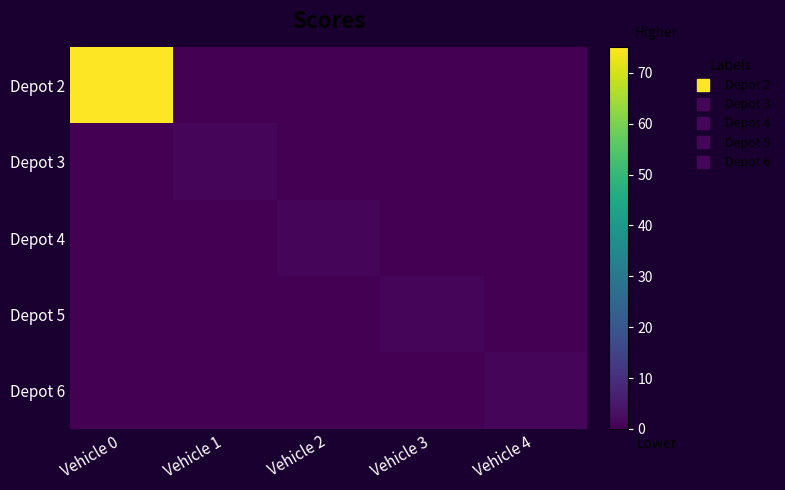

Reading right to left, list all the values displayed in this chart.

Depot 2: Vehicle 4=0	Vehicle 3=0	Vehicle 2=0	Vehicle 1=0	Vehicle 0=75
Depot 3: Vehicle 4=0	Vehicle 3=0	Vehicle 2=0	Vehicle 1=1	Vehicle 0=0
Depot 4: Vehicle 4=0	Vehicle 3=0	Vehicle 2=1	Vehicle 1=0	Vehicle 0=0
Depot 5: Vehicle 4=0	Vehicle 3=1	Vehicle 2=0	Vehicle 1=0	Vehicle 0=0
Depot 6: Vehicle 4=1	Vehicle 3=0	Vehicle 2=0	Vehicle 1=0	Vehicle 0=0